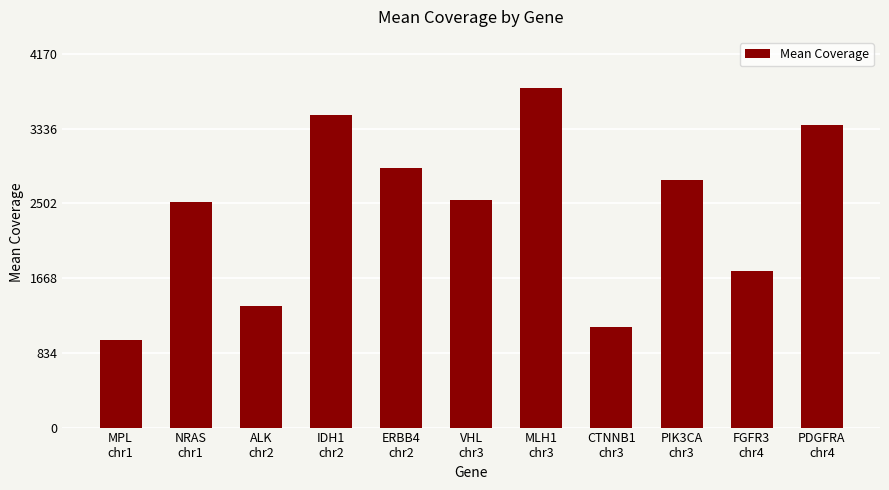

How many bars are there in total?

11